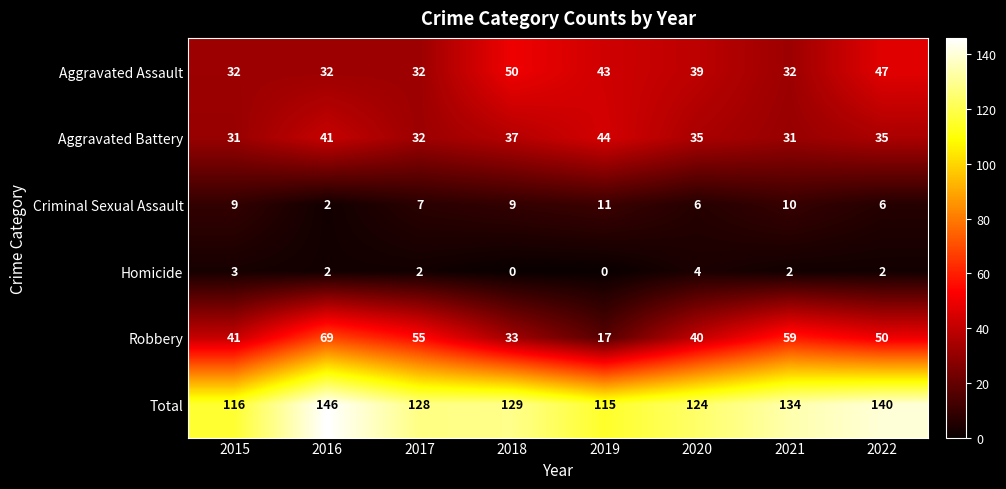

Rank the series by their maximum value, from lowest to highest.

Homicide, Criminal Sexual Assault, Aggravated Battery, Aggravated Assault, Robbery, Total